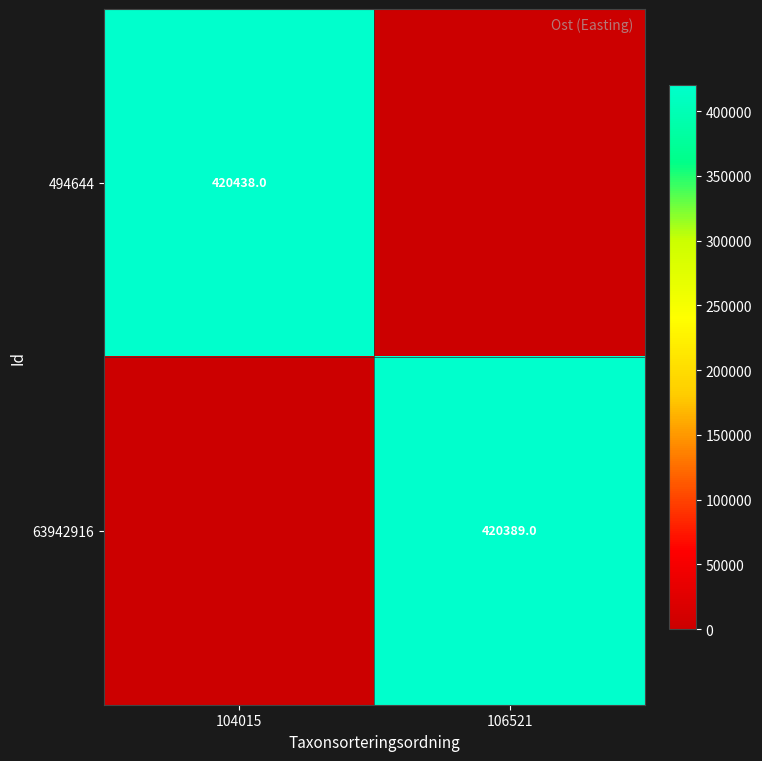

True or false: 63942916 has a value of 694625 at 106521.

False